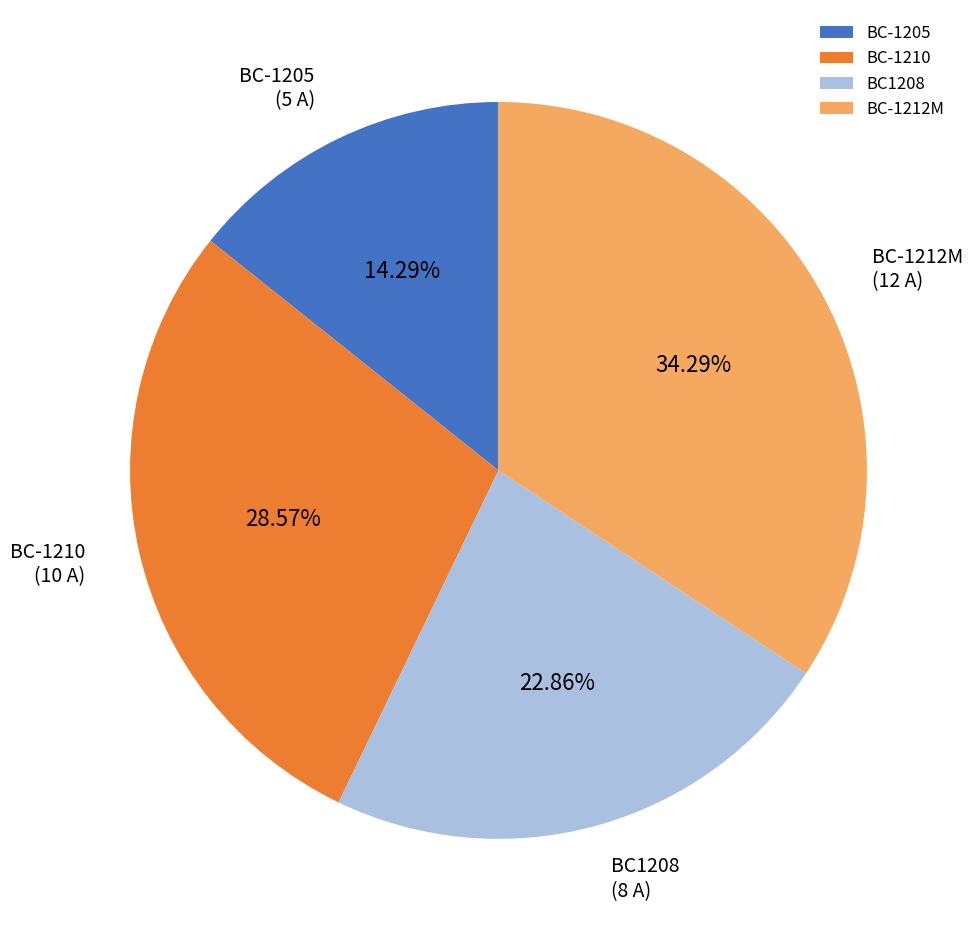

Which has a higher value, BC-1210 or BC-1212M?

BC-1212M